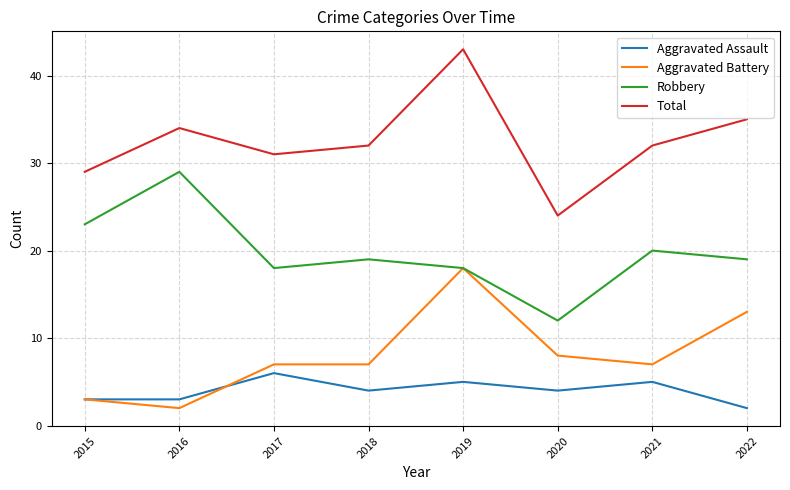

Is this an area chart (filled region under the line)?

No